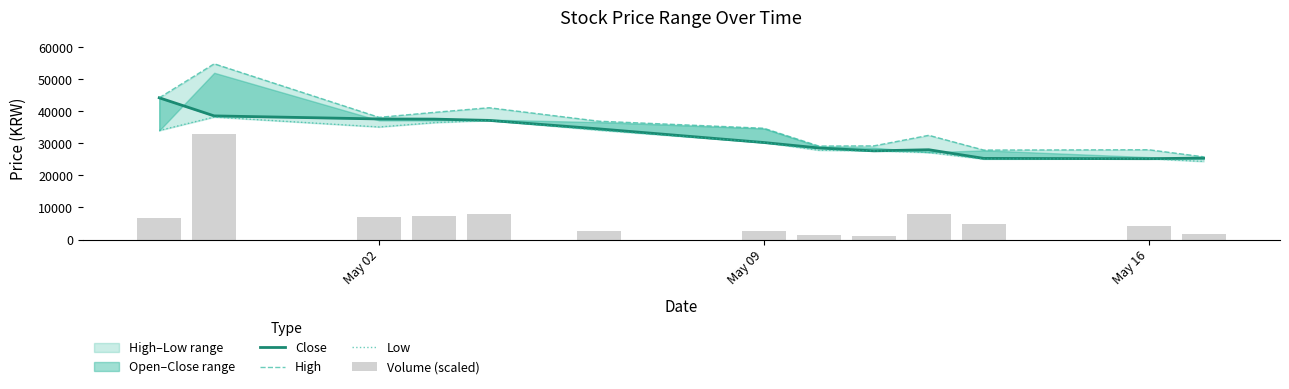

At how many categories does at least one series exceed 24788?

13